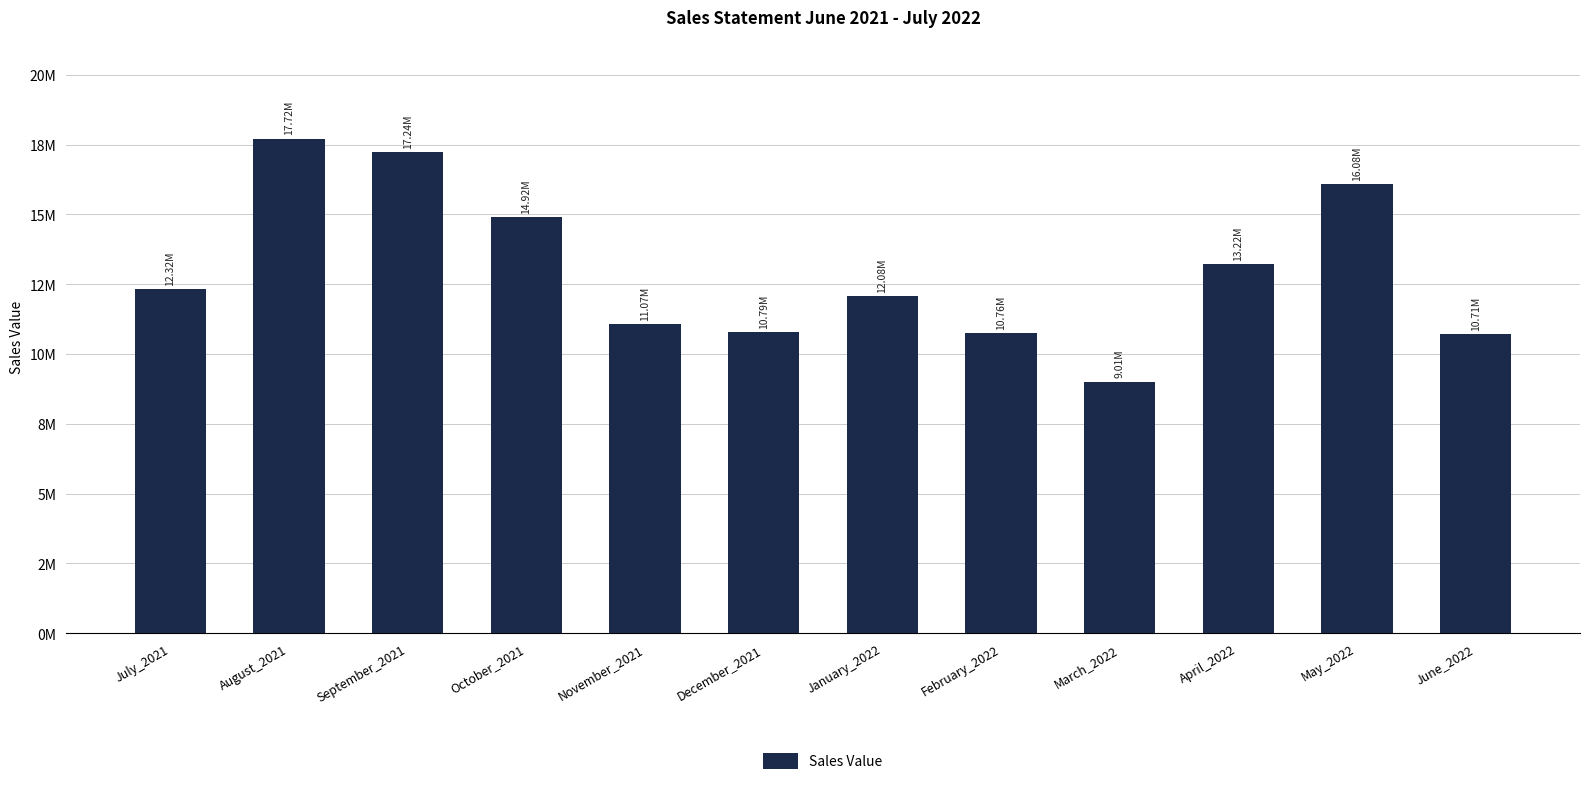

Reading left to right, extract all data points from this chart.

July_2021=12315620	August_2021=17715480	September_2021=17237245	October_2021=14915220	November_2021=11072970	December_2021=10786630	January_2022=12076640	February_2022=10761680	March_2022=9011250	April_2022=13218020	May_2022=16079210	June_2022=10705570